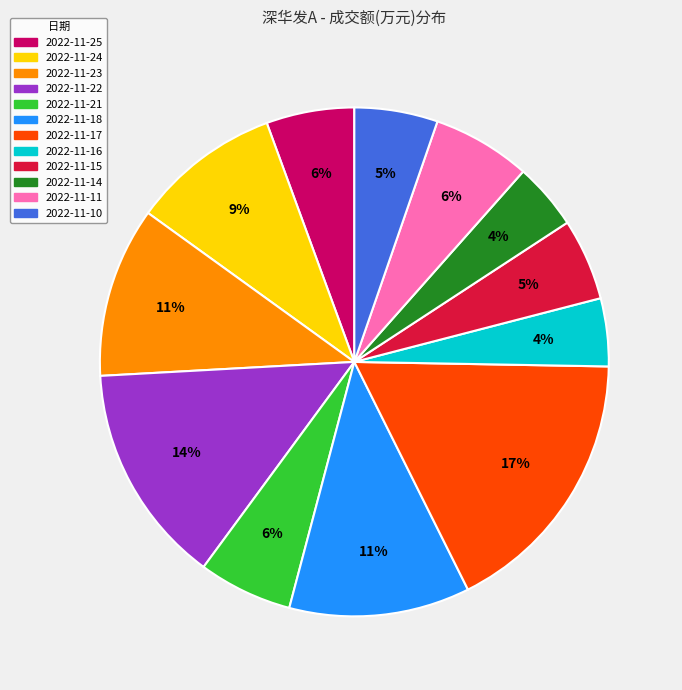

What percentage is the 2022-11-14 slice, to the nearest percent?

4%